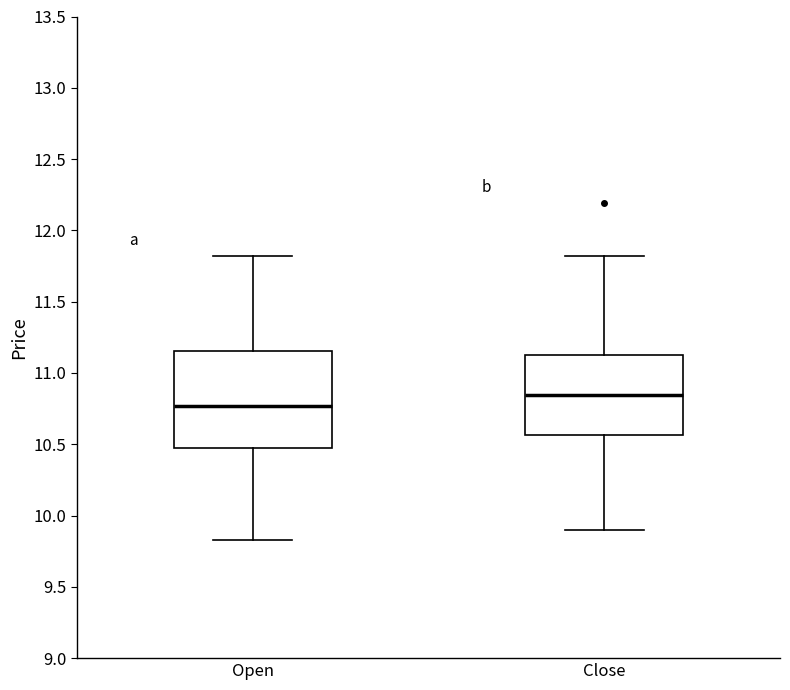

Reading left to right, read every box against the y-axis: the position of its median line, the range the box covers, and the ends of its whiskers. The values are not printed on the chart, so give them approximately, as read against the axis.

Open: median 10.75, box 10.45 to 11.15, whiskers 9.85 to 11.80
Close: median 10.85, box 10.55 to 11.15, whiskers 9.90 to 11.80